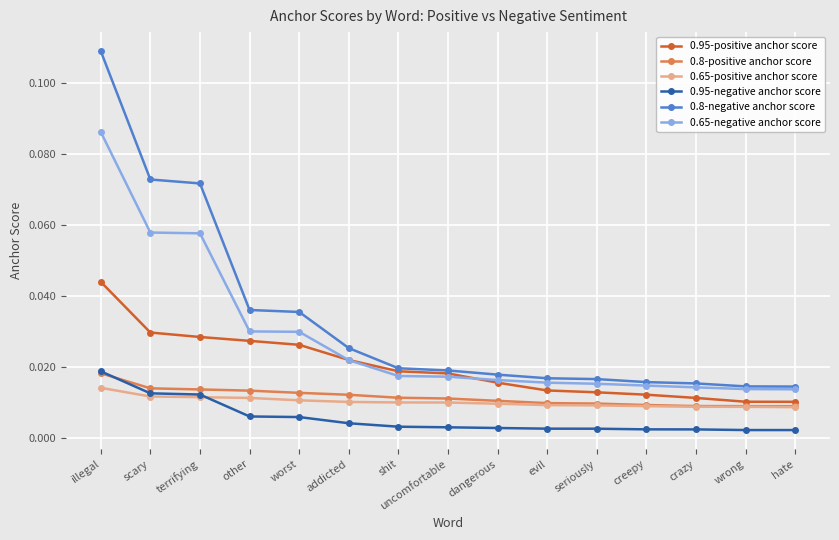

Count the 0.8-negative anchor score values in the range 0 to 1.

15